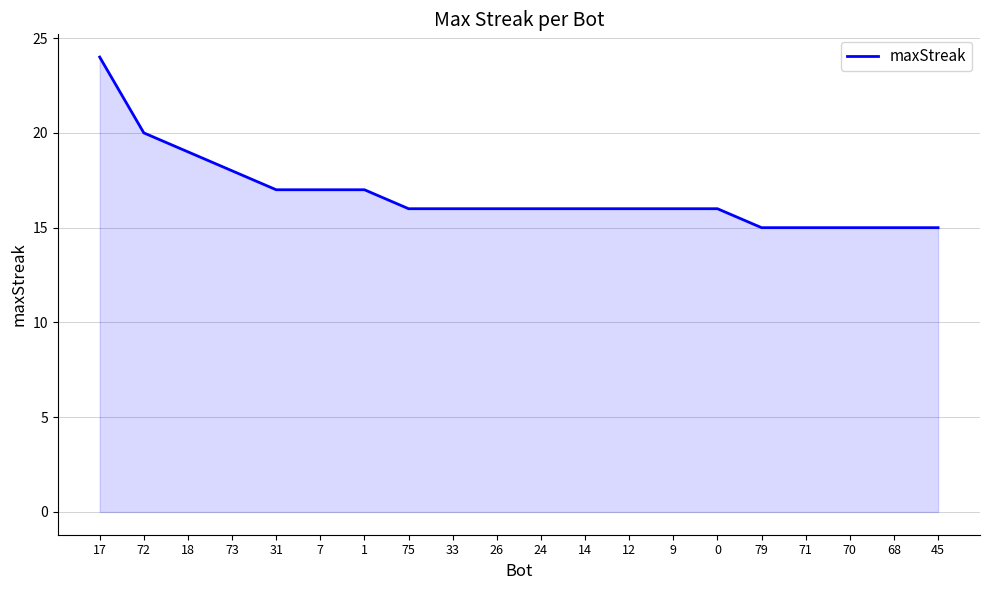

What position from the right is 7?

15